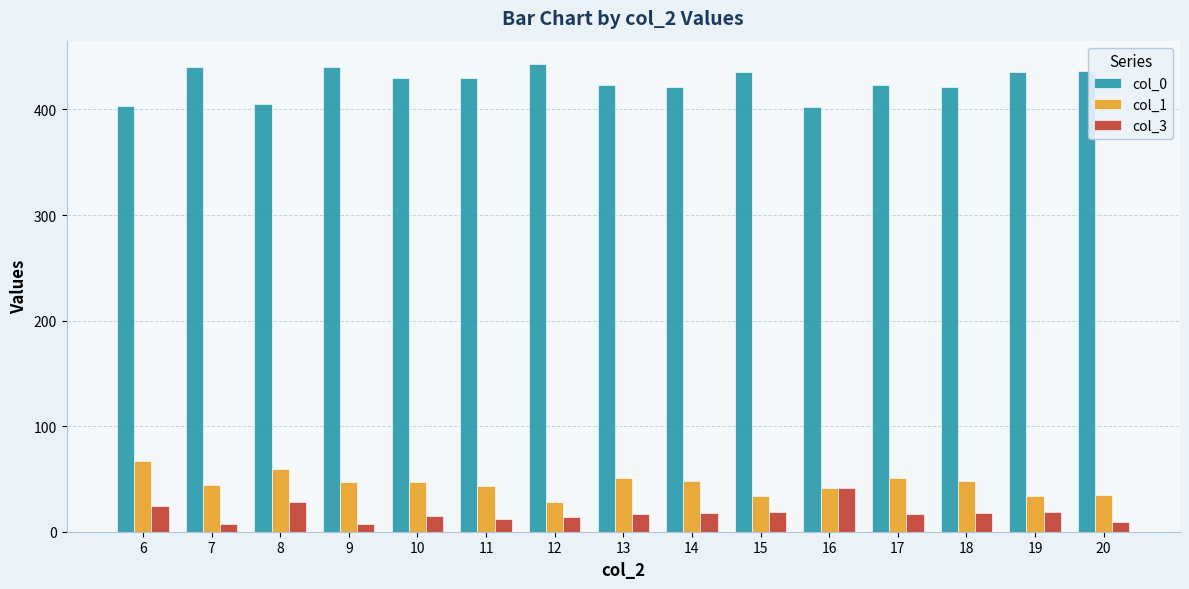

What is the greatest value displayed?

443